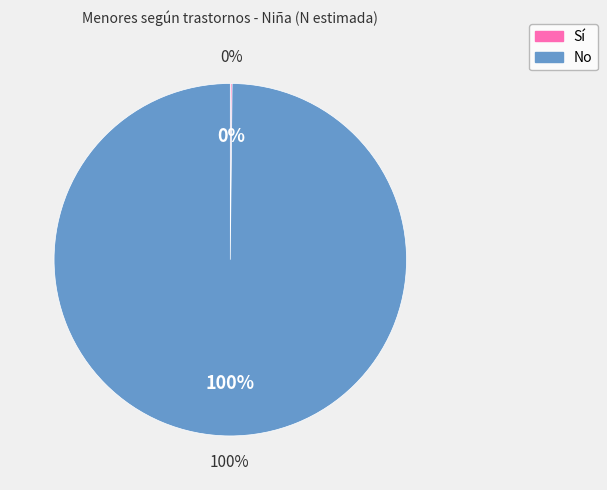

Which slice is the smallest?

Sí